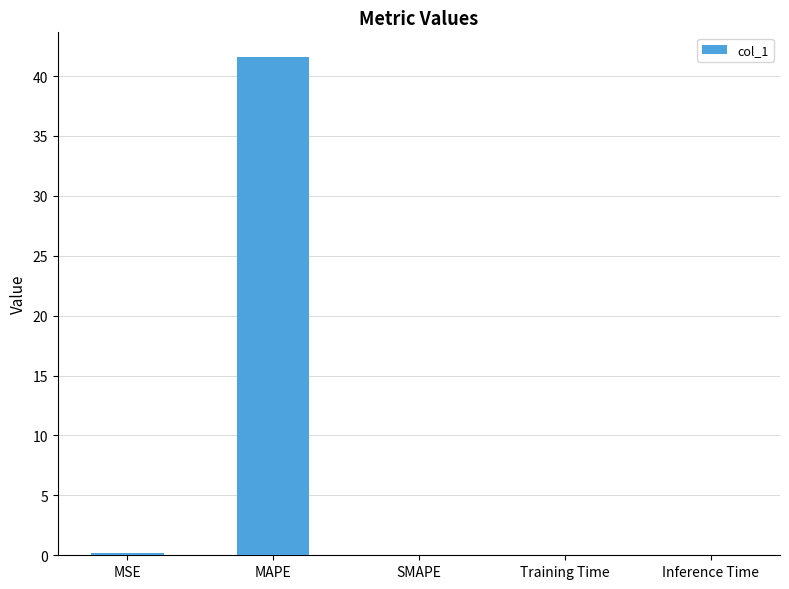

The value at Training Time is 0.0. True or false?

True